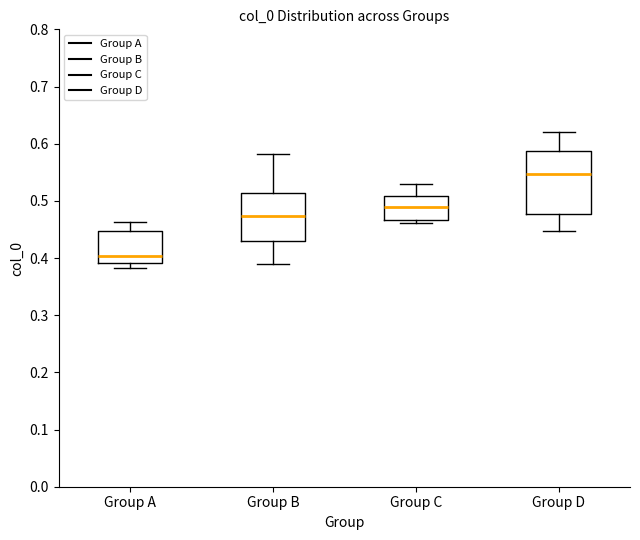

Reading left to right, transcribe this box plot: for each box, give where its median line is, the range the box spans, and where its two whiskers end, as read against the y-axis. The values are not printed on the chart, so give them approximately, as read against the axis.

Group A: median 0.40, box 0.39 to 0.45, whiskers 0.38 to 0.46
Group B: median 0.47, box 0.43 to 0.51, whiskers 0.39 to 0.58
Group C: median 0.49, box 0.47 to 0.51, whiskers 0.46 to 0.53
Group D: median 0.55, box 0.48 to 0.59, whiskers 0.45 to 0.62